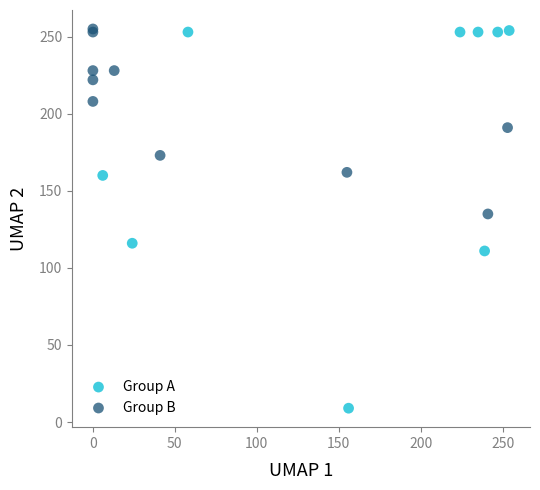

Which series reaches the minimum Y coordinate?

Group A